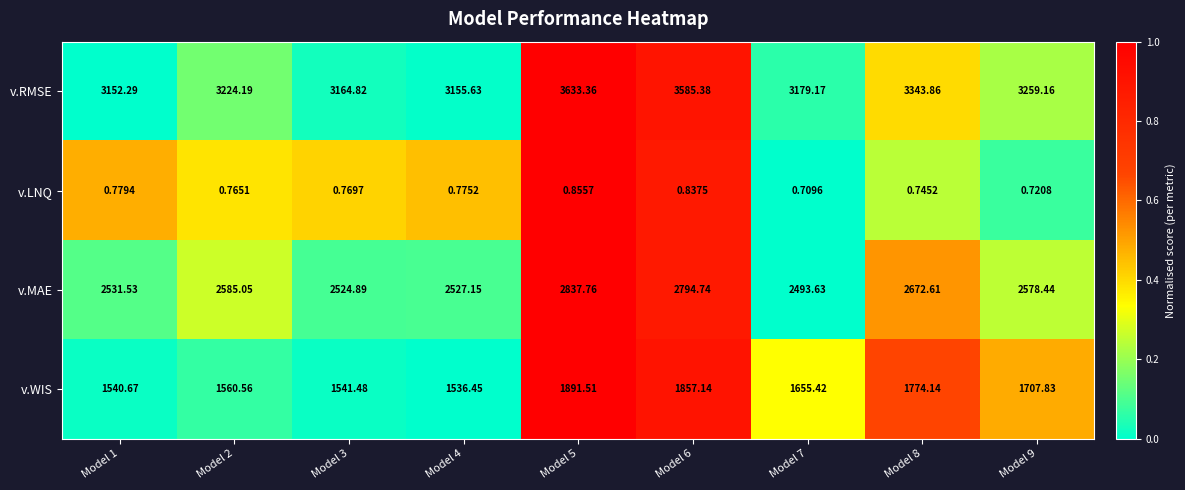

Which series has the largest total across all categories?

v.RMSE